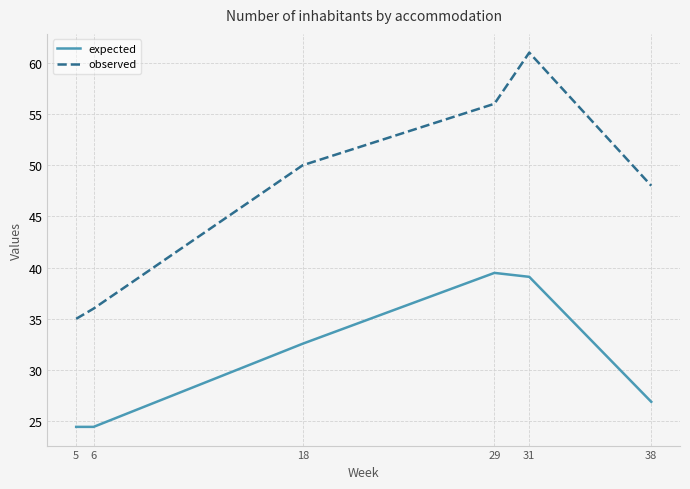

True or false: observed and expected cross at least once.

False